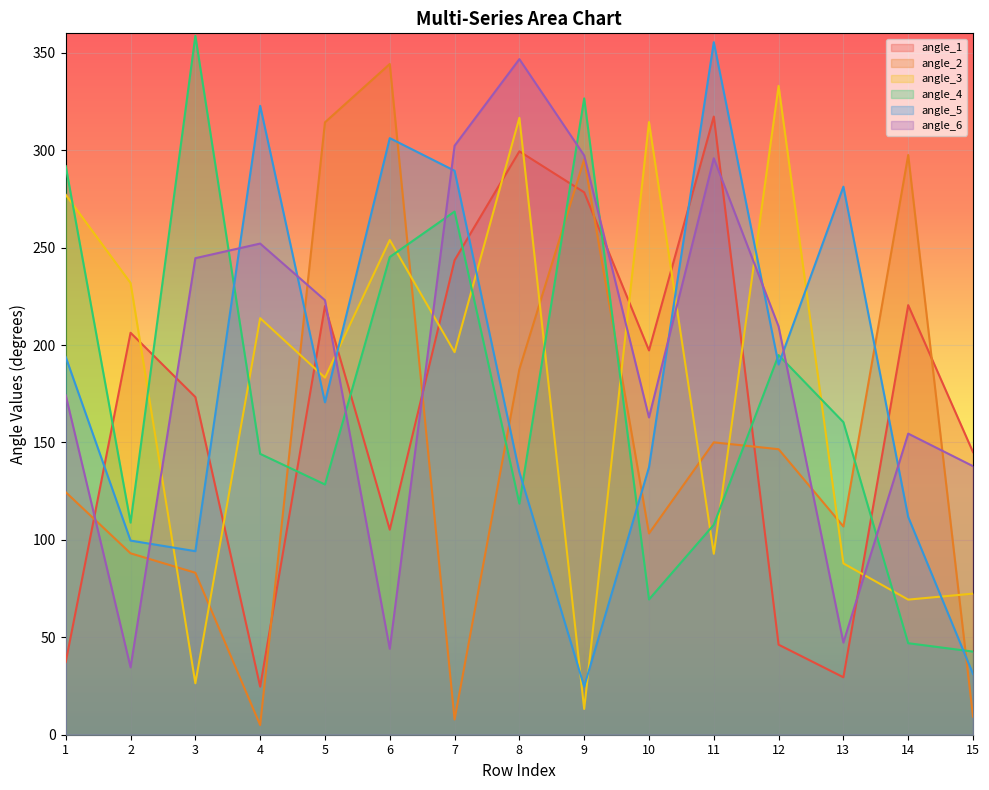

What is the value of the angle_2 point at the 15th from the left?

9.3